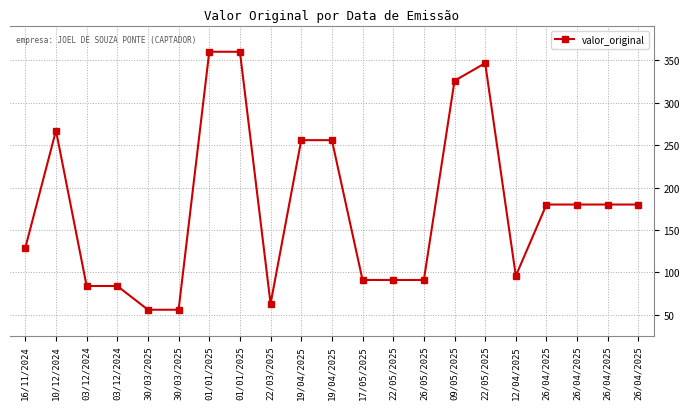

At which category does the data reach its first local peak?

10/12/2024